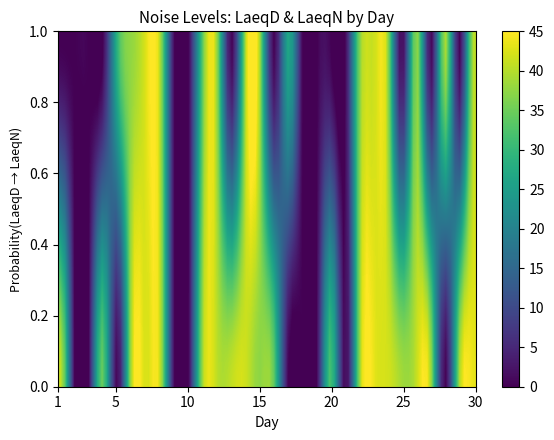

At how many categories does at least one series exceed 41?

7